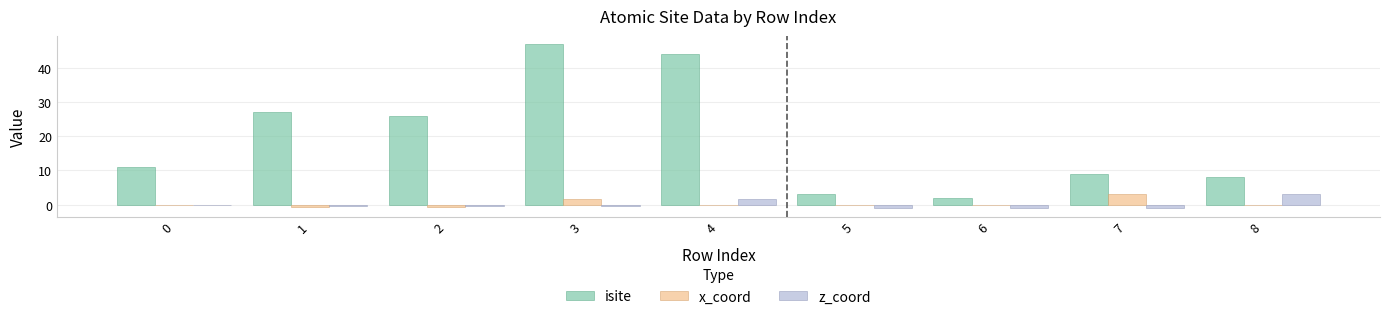

At which label does z_coord reach its peak?

8